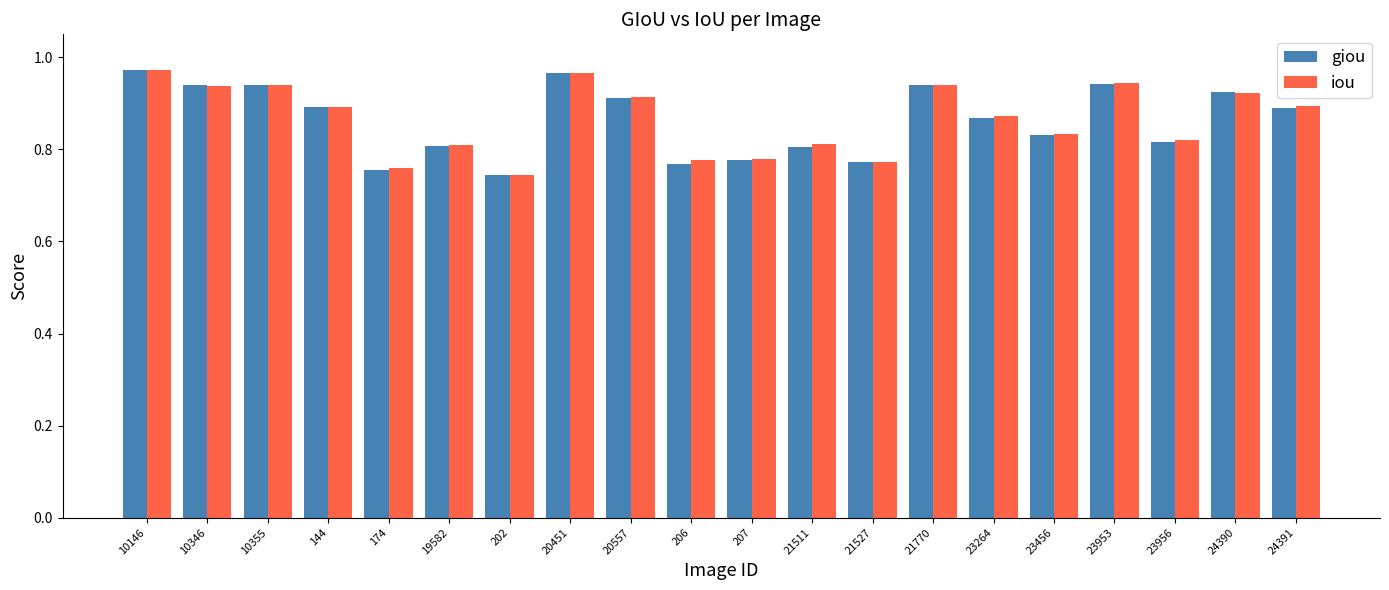

True or false: giou has a value of 0.5 at 207.

False